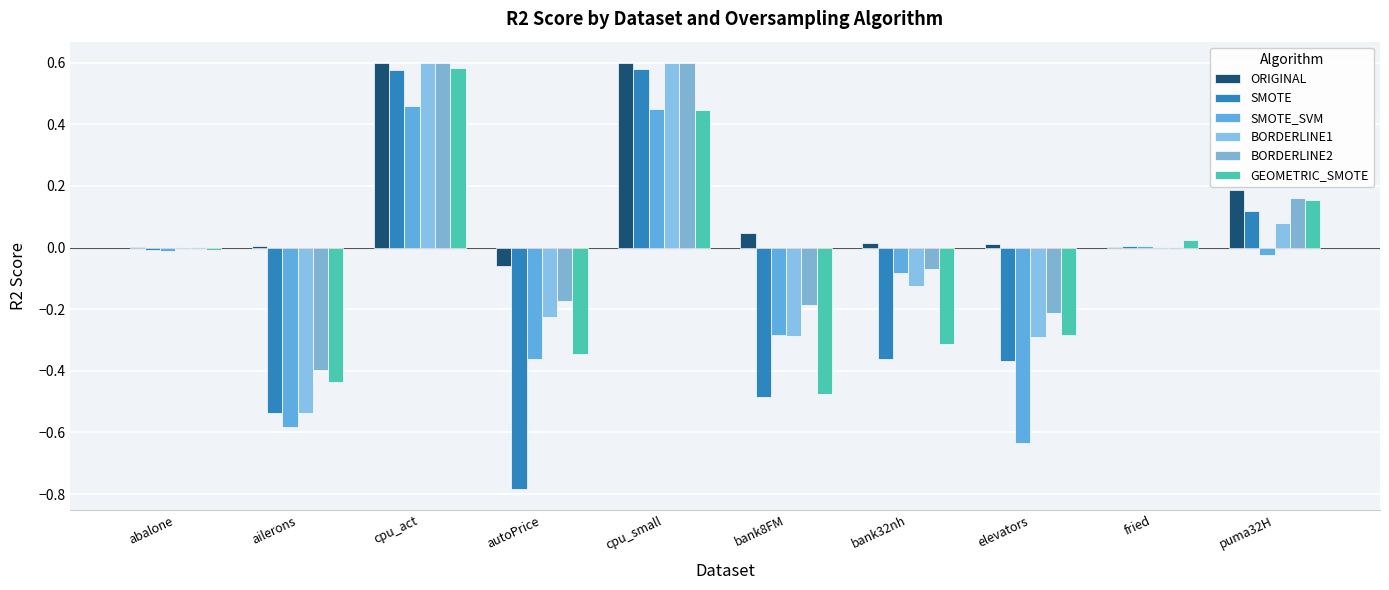

Count the number of data series in this chart.

6